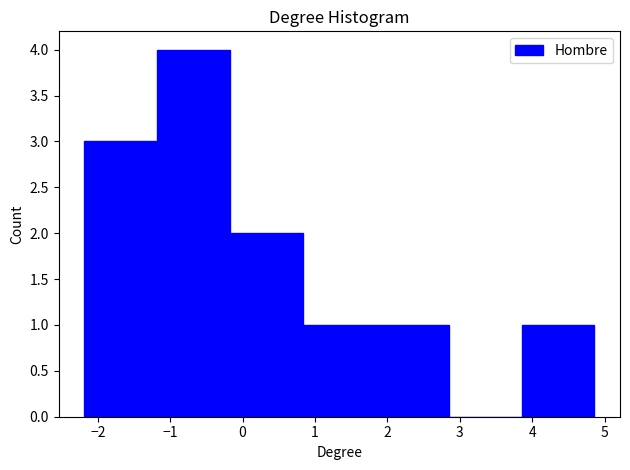

What is the height of the bar covering -2.2 to -1.2 on the x-axis? Neither the bar edges nor the heights are printed on the chart, so give them approximately, as read against the axes.

3